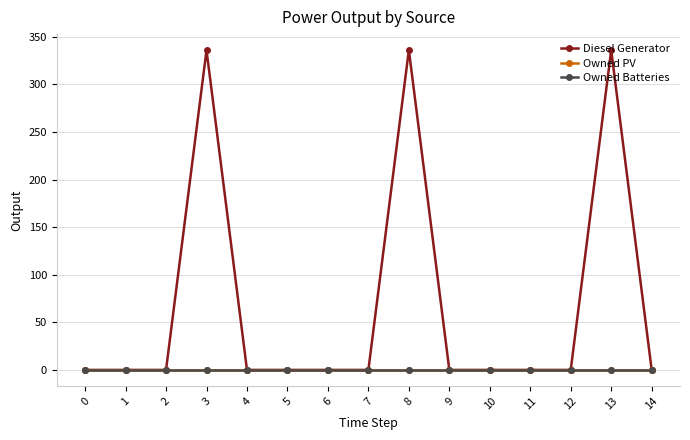

True or false: Owned Batteries has more than 0 points higher than both neighbors.

False